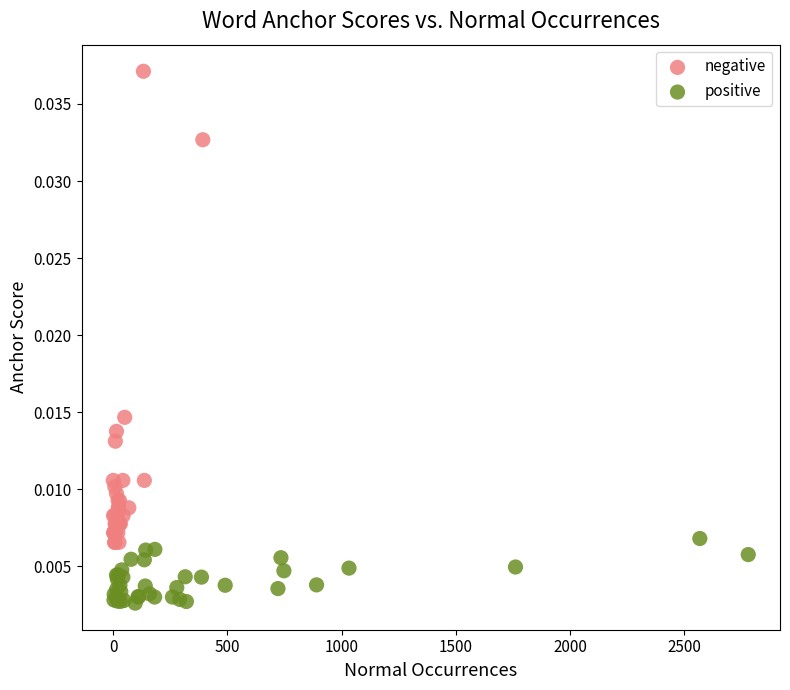

Which series contains the highest Y value?

negative